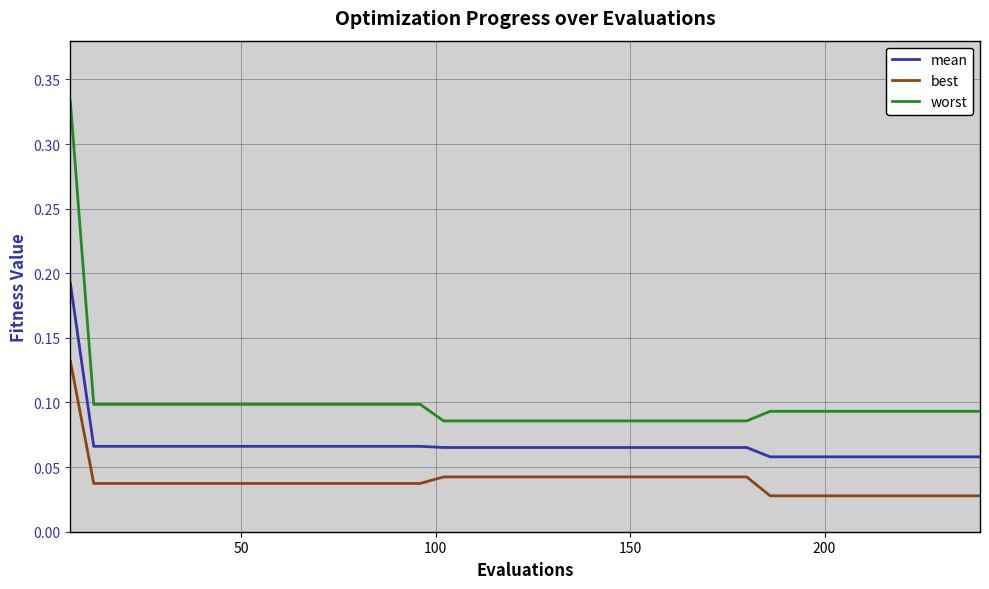

True or false: worst and best intersect in this chart.

False